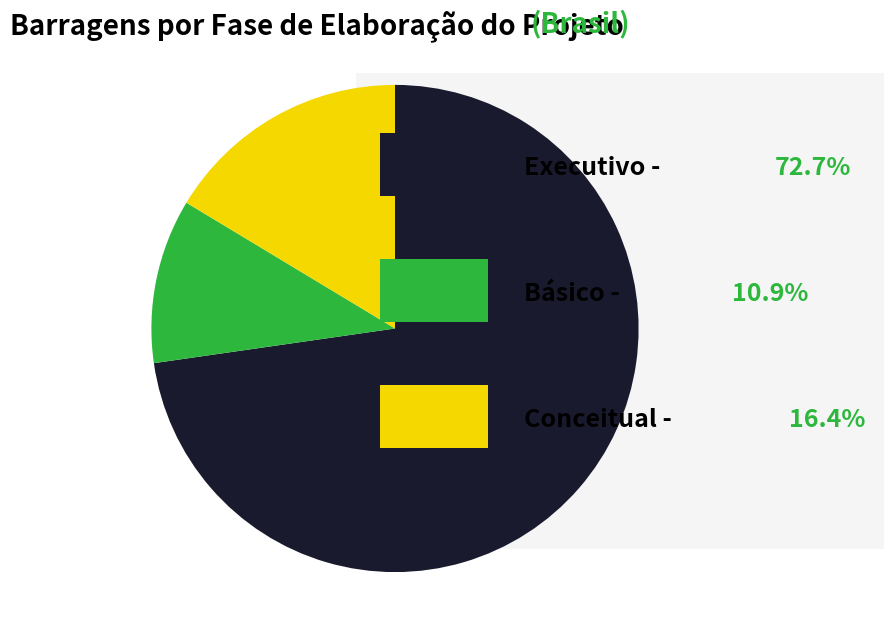

Is there any slice that represents more than half of the pie?

Yes